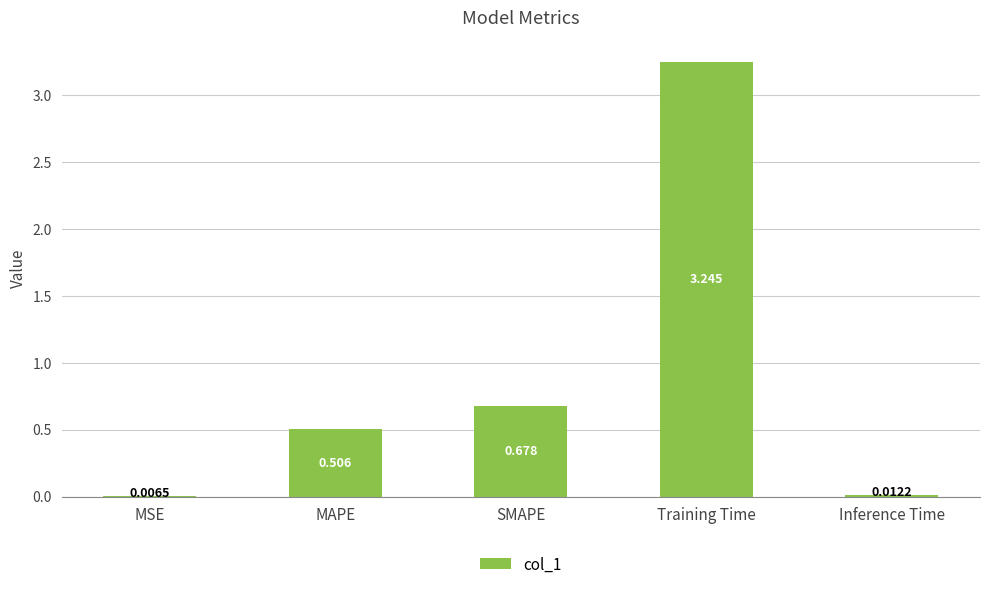

Between Training Time and SMAPE, which is larger?

Training Time